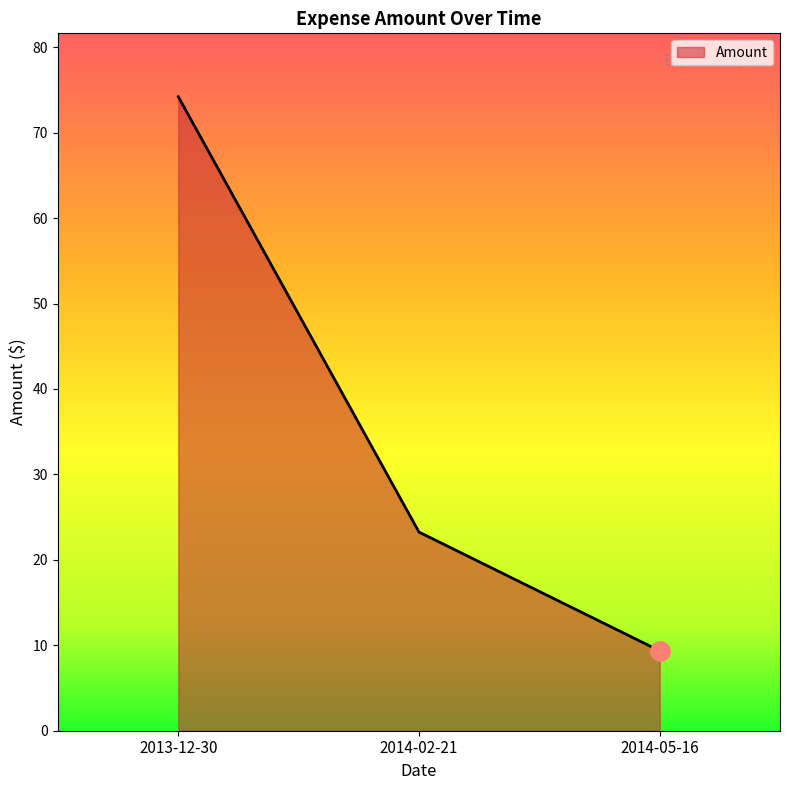

Which label corresponds to the smallest value in the chart?

2014-05-16